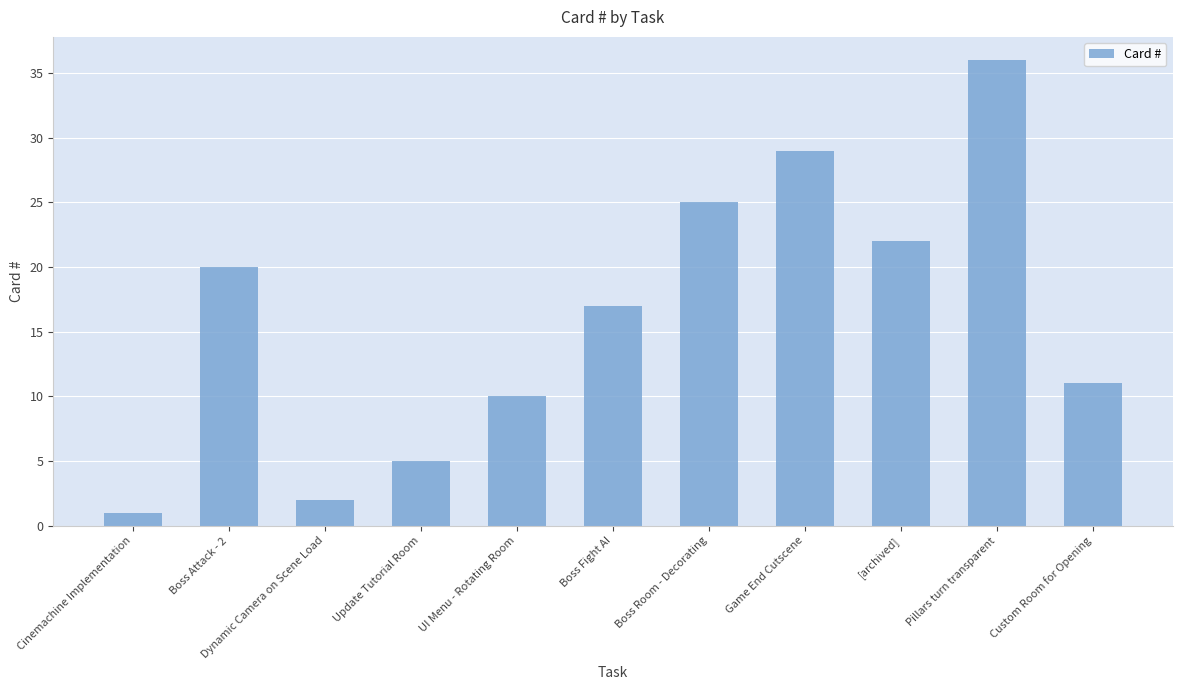

How many values are below 17?

5